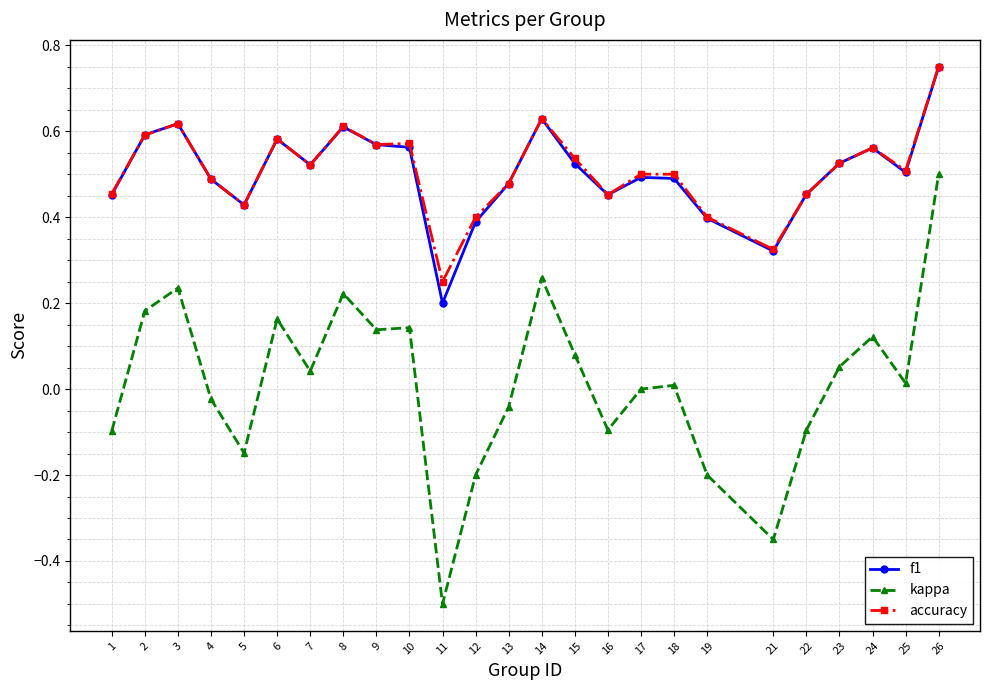

At which category does the chart reach its peak across all series?

26